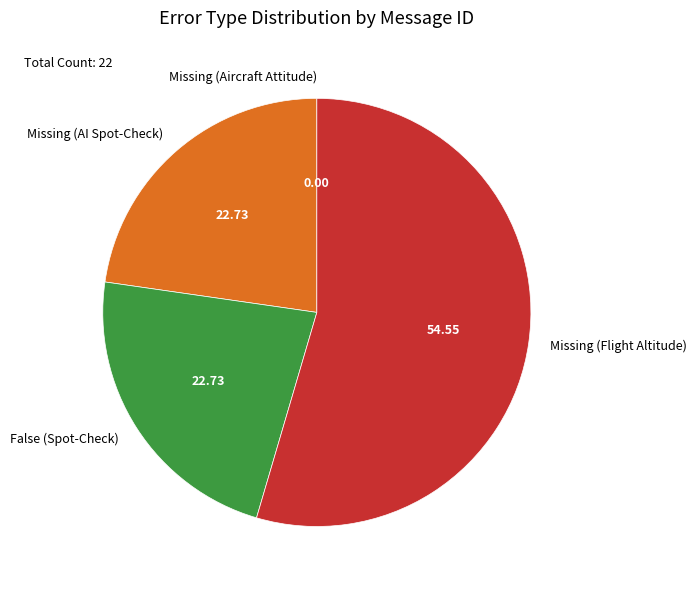

Does Missing (AI Spot-Check) represent more than half of the total?

No